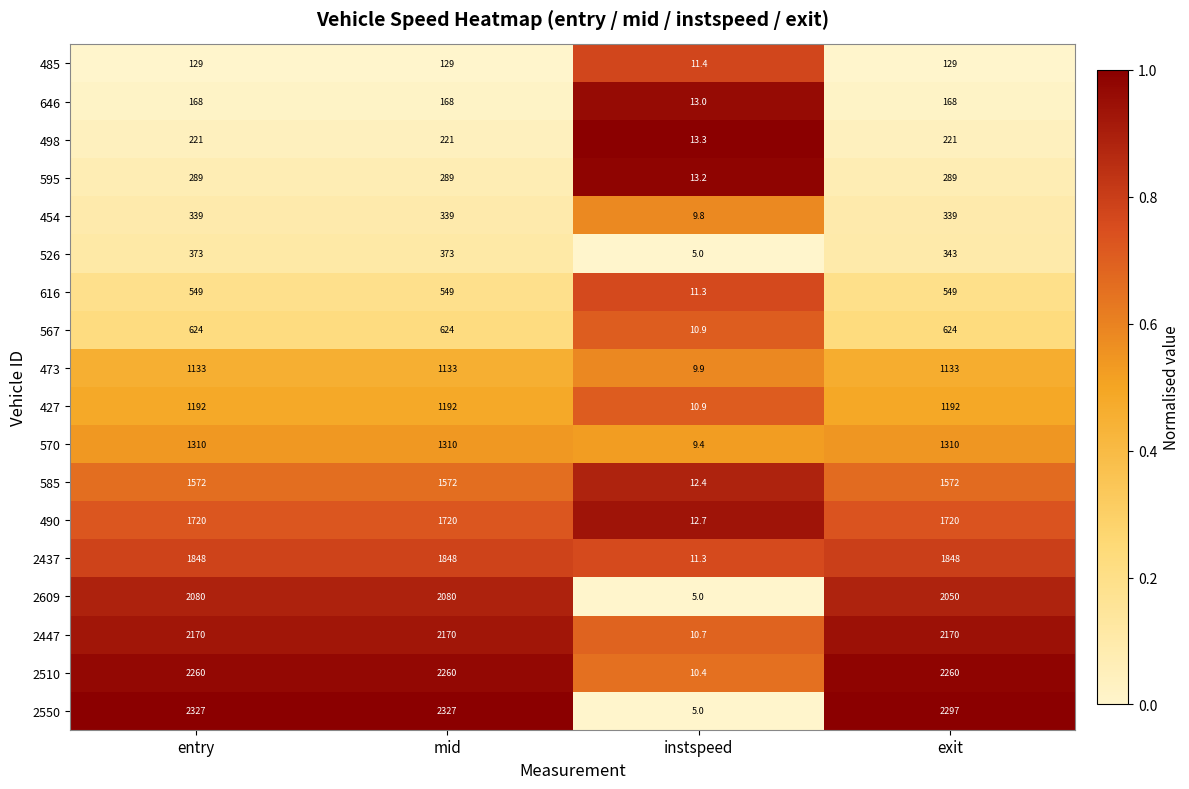

At which category does the chart reach its minimum across all series?

instspeed